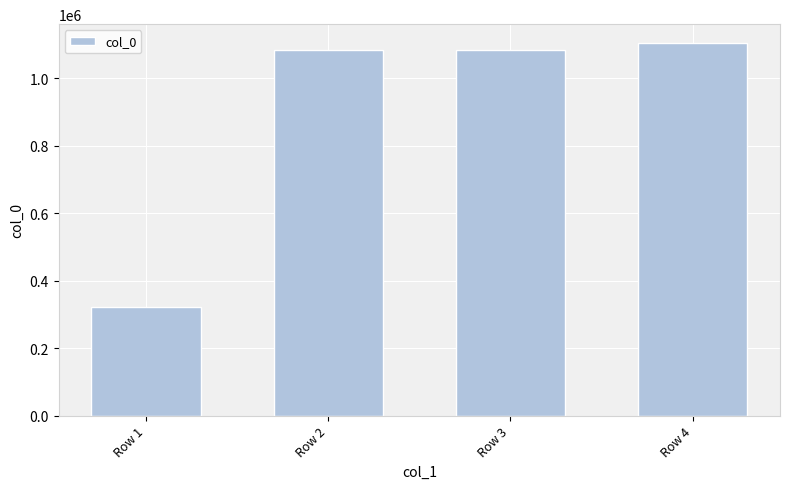

What value does the data have at Row 1, to the nearest 100?

322000